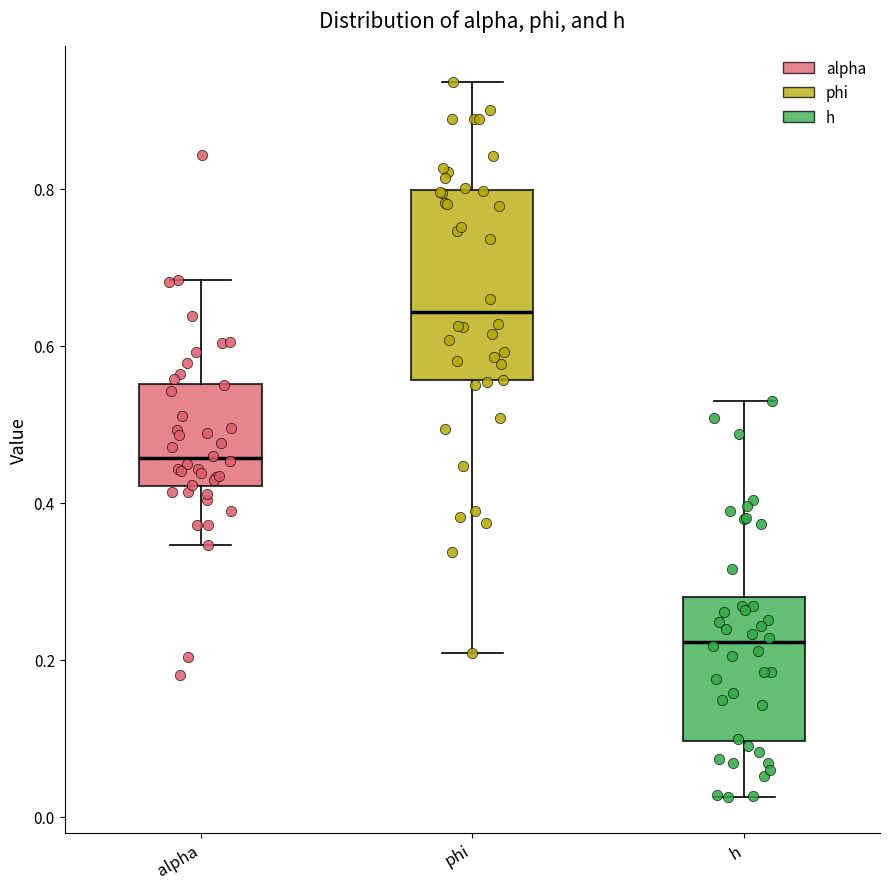

Reading left to right, transcribe this box plot: for each box, give where its median line is, the range the box spans, and where its two whiskers end, as read against the y-axis. The values are not printed on the chart, so give them approximately, as read against the axis.

alpha: median 0.46, box 0.42 to 0.56, whiskers 0.34 to 0.68
phi: median 0.64, box 0.56 to 0.80, whiskers 0.20 to 0.94
h: median 0.22, box 0.10 to 0.28, whiskers 0.02 to 0.52